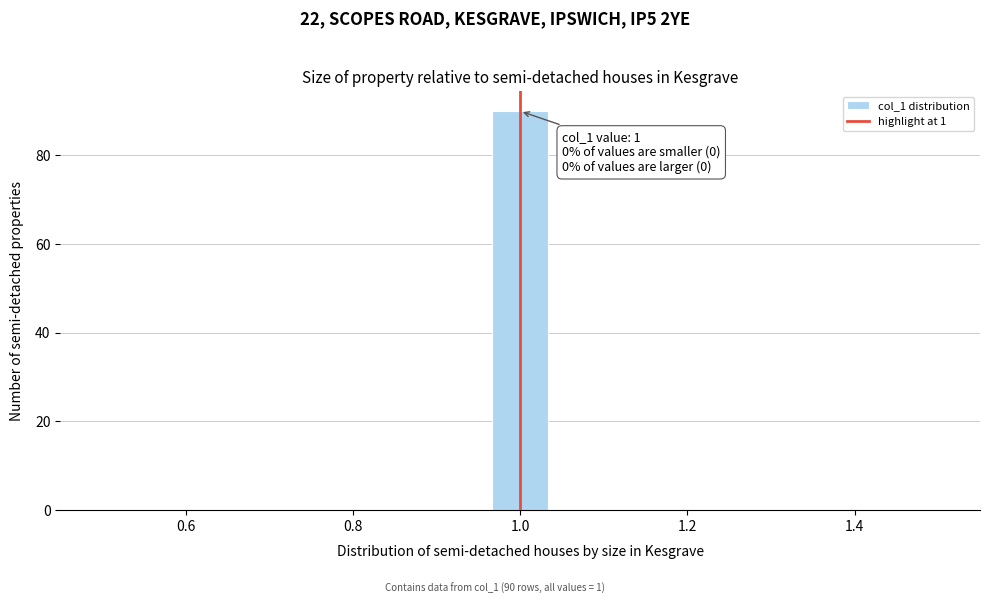

Read against the x-axis, roughly where is the centre of the tallest bar?

1.00